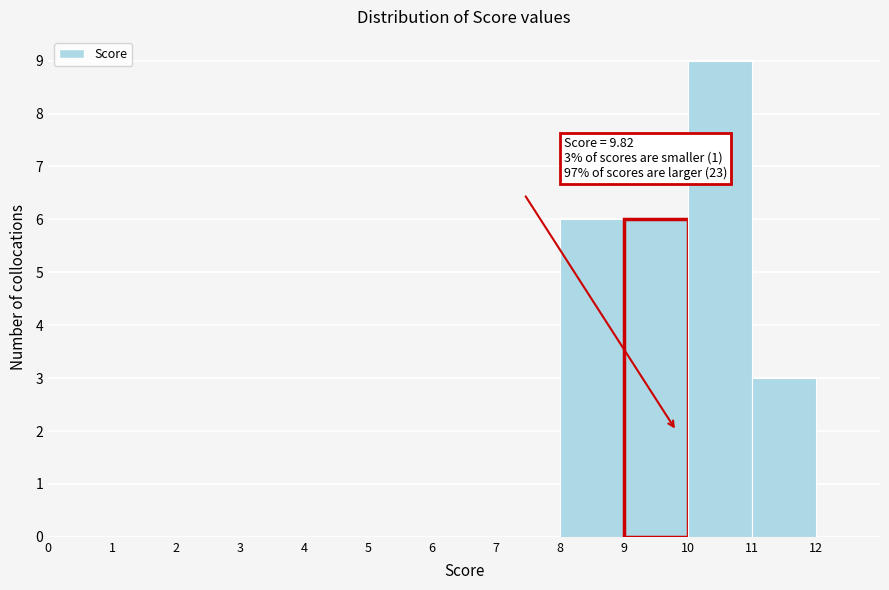

Over which range of the x-axis is the bar tallest?

10 to 11